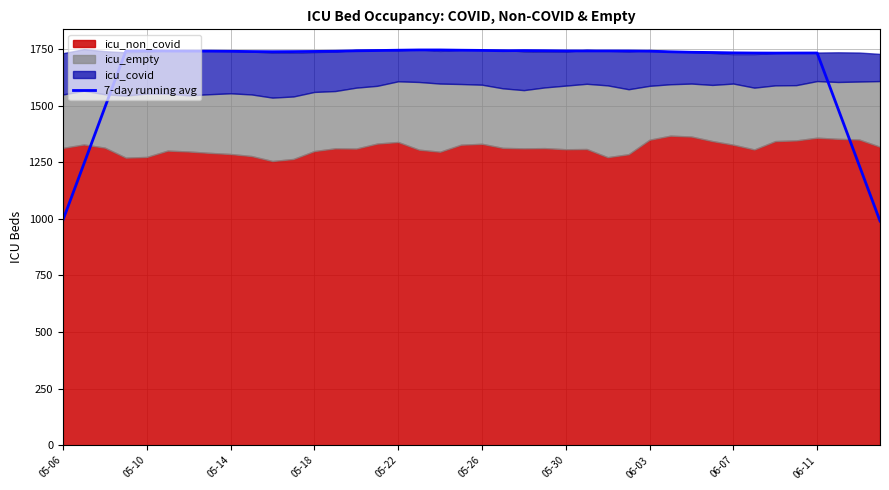

What is the minimum value for 7-day running avg?

990.1